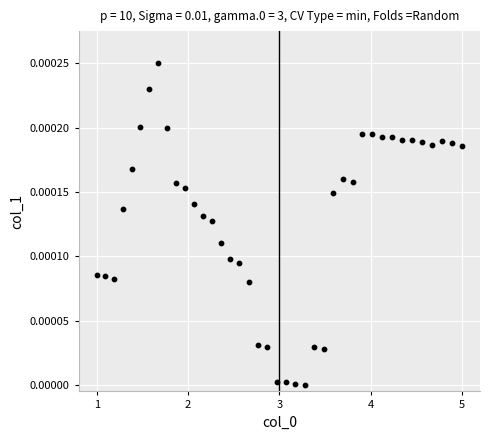

What is the range of X values (max minus min)?

4.0